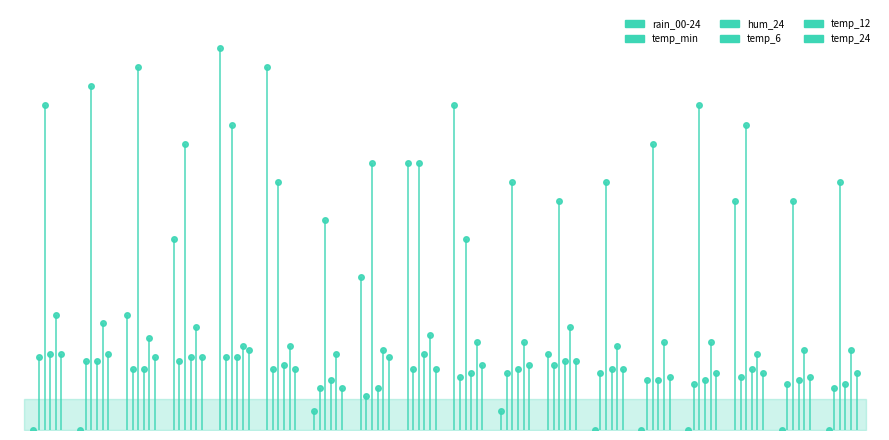

The value of hum_24 at 2023-10-17 is 22. True or false?

False